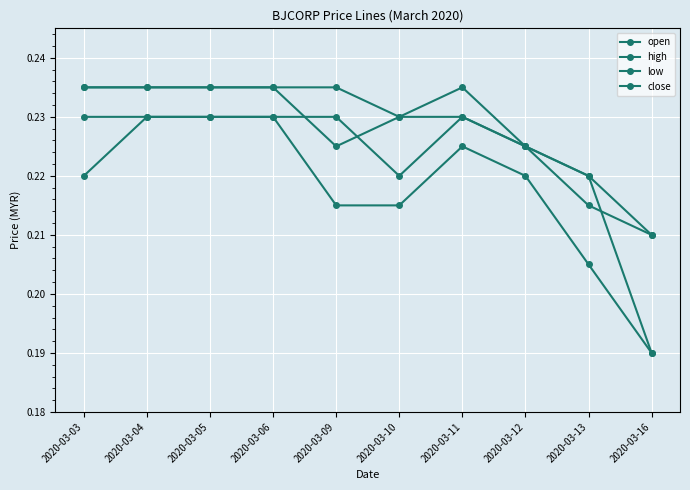

True or false: close and high intersect in this chart.

False